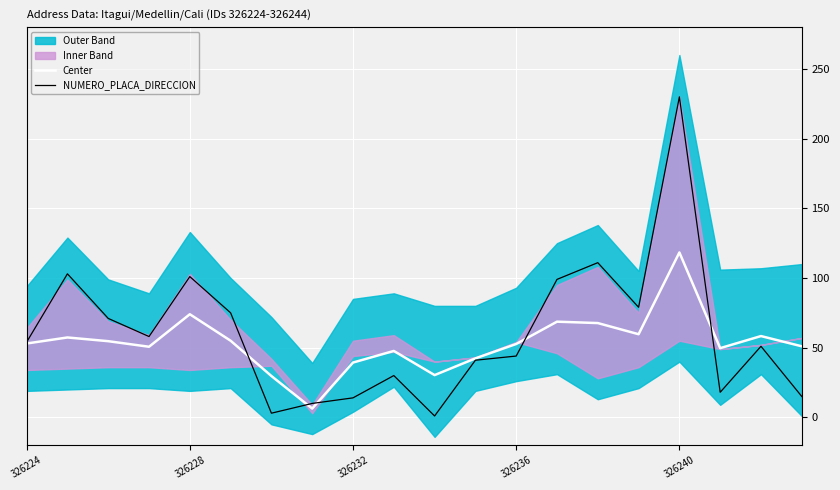

True or false: Center has more than 1 points higher than both neighbors.

True